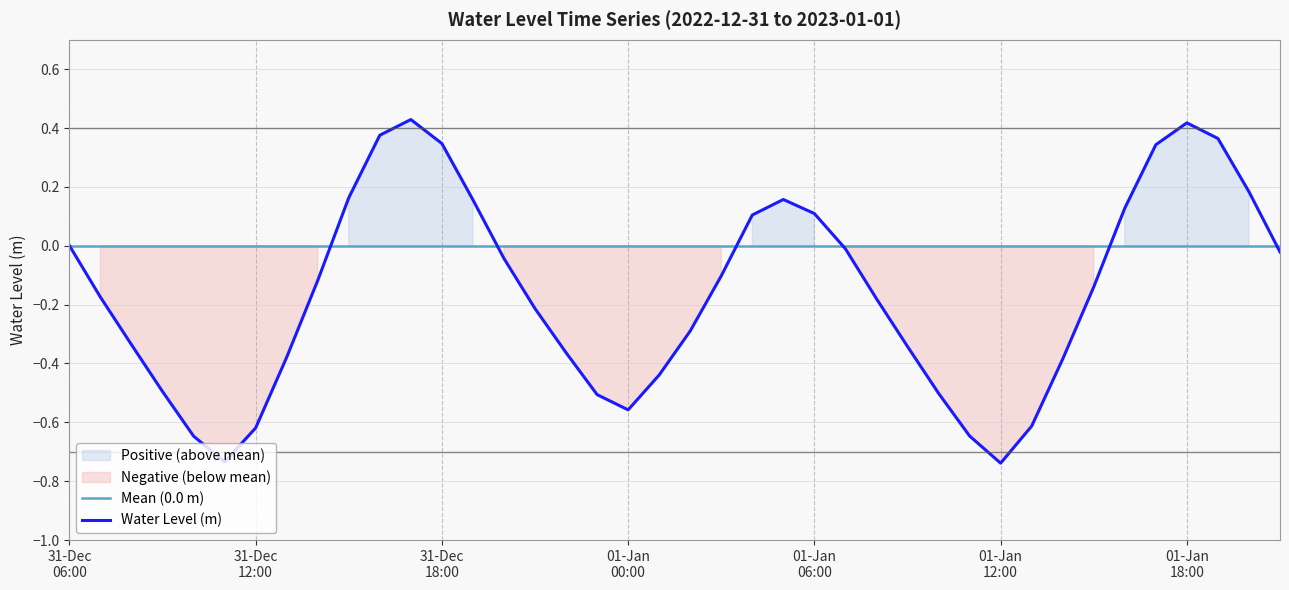

What is the spread (max minus min) of values at 01-Jan 06:00?

0.1